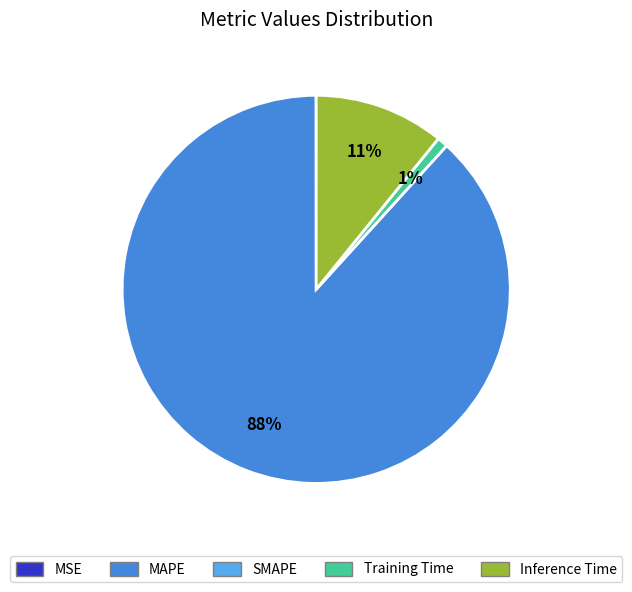

To the nearest percent, what is the average slice percentage?

25%